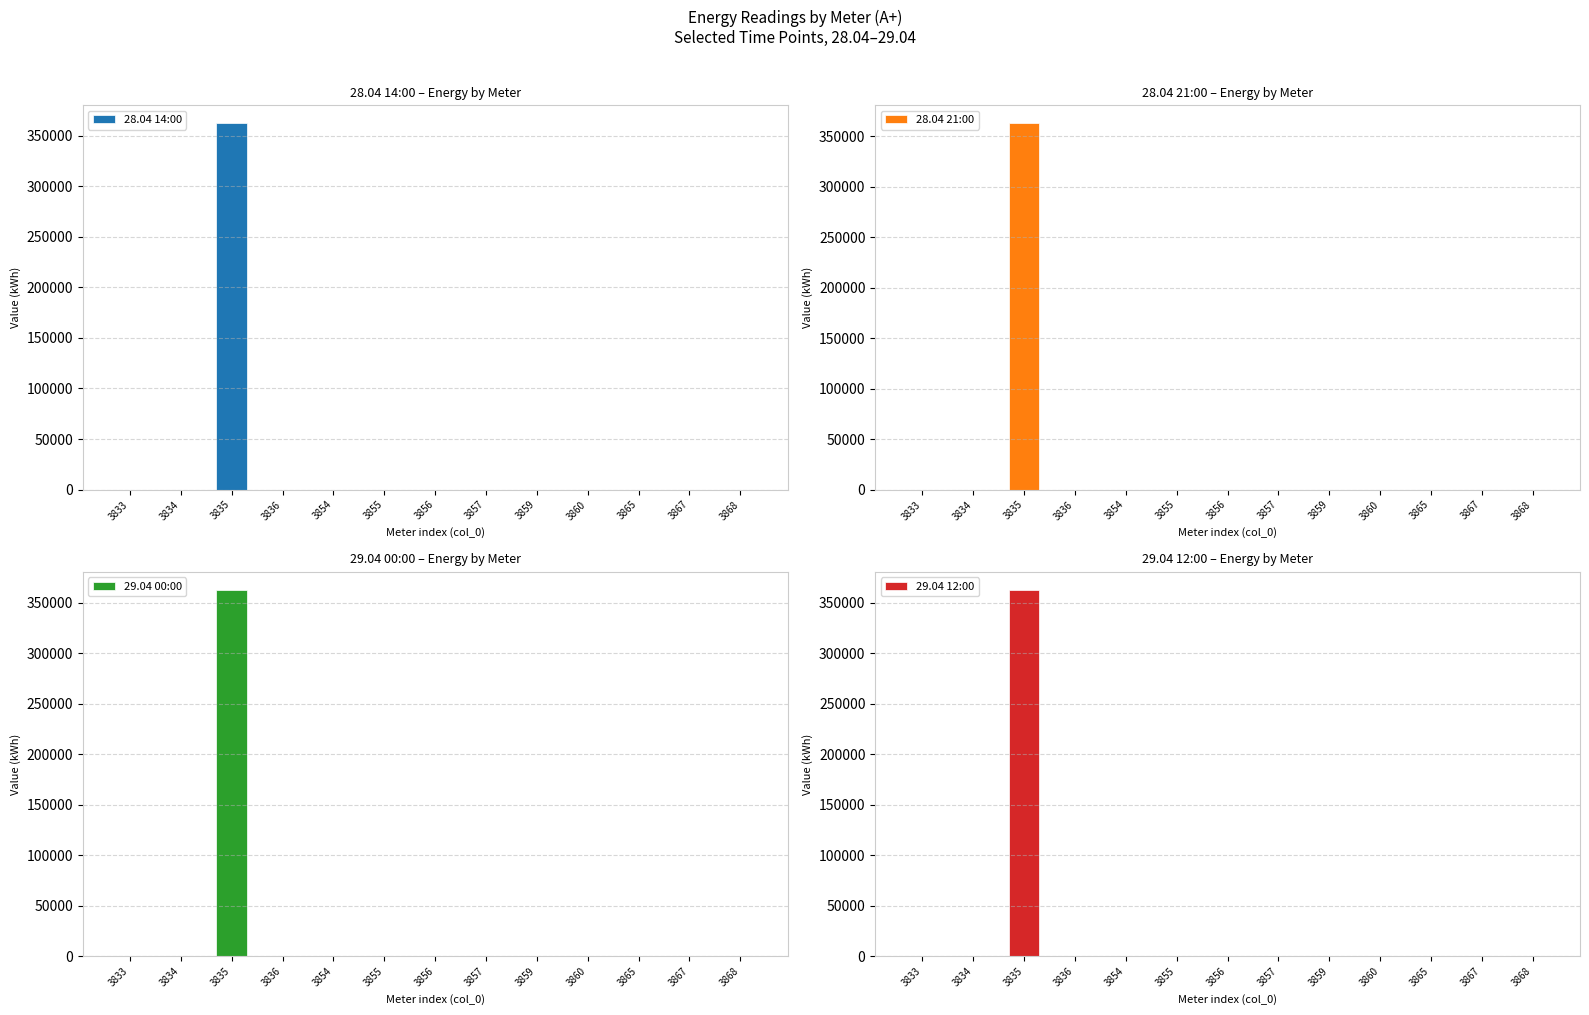

What is the sum of the 29.04 12:00 values at 3857 and 3854?

6.5